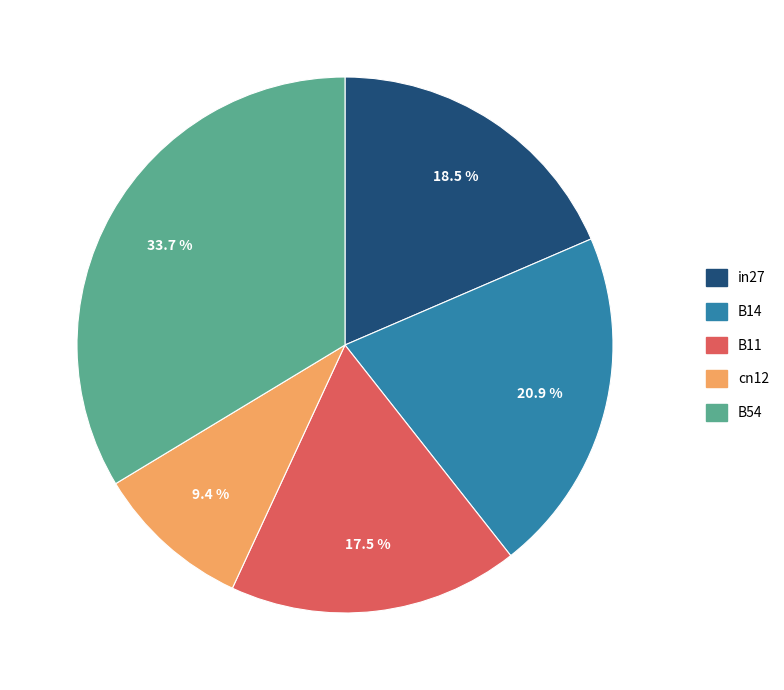

Rank the categories by value from highest to lowest.

B54, B14, in27, B11, cn12